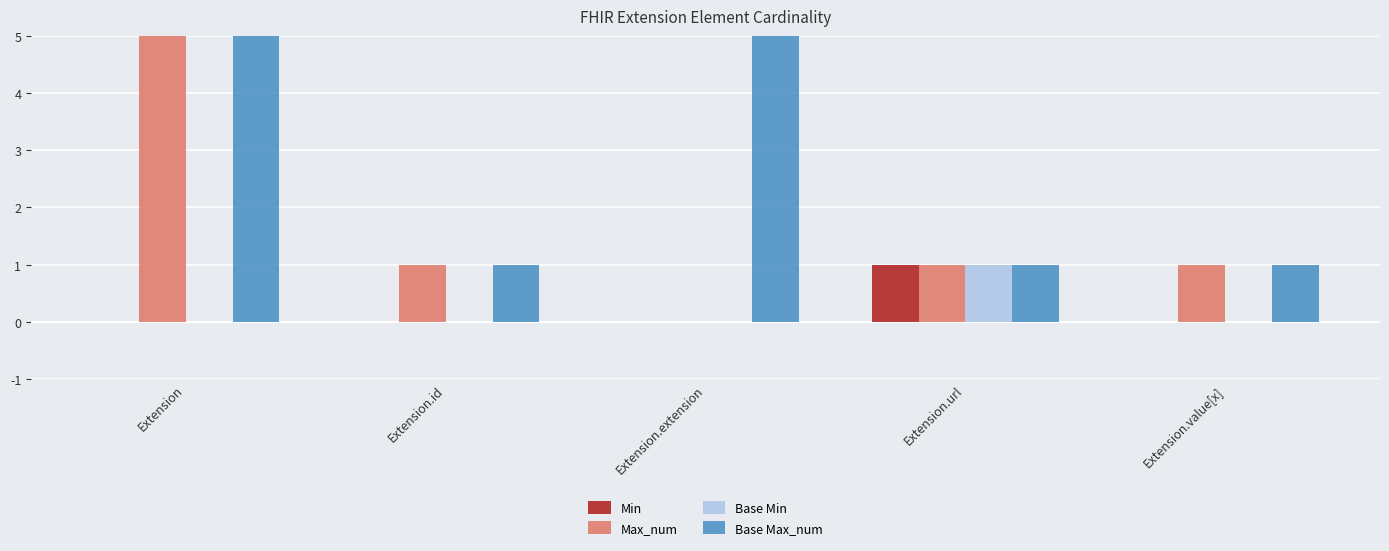

What is the total value across all series at Extension.extension?

999